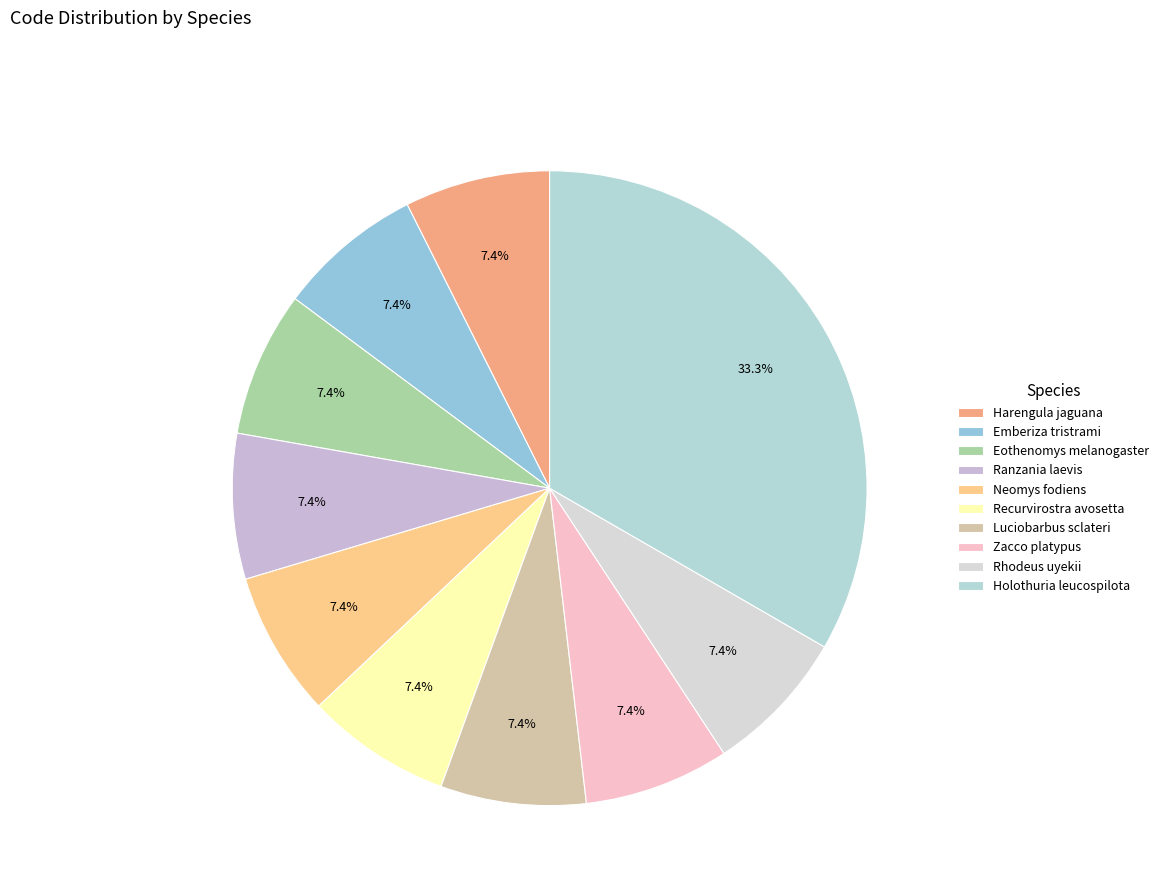

What is the largest slice in the pie chart?

Holothuria leucospilota